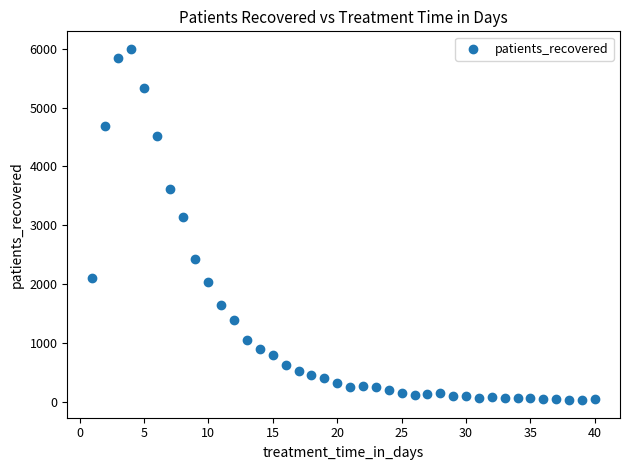

What Y value in the scatter plot is closest to 3015?

3135